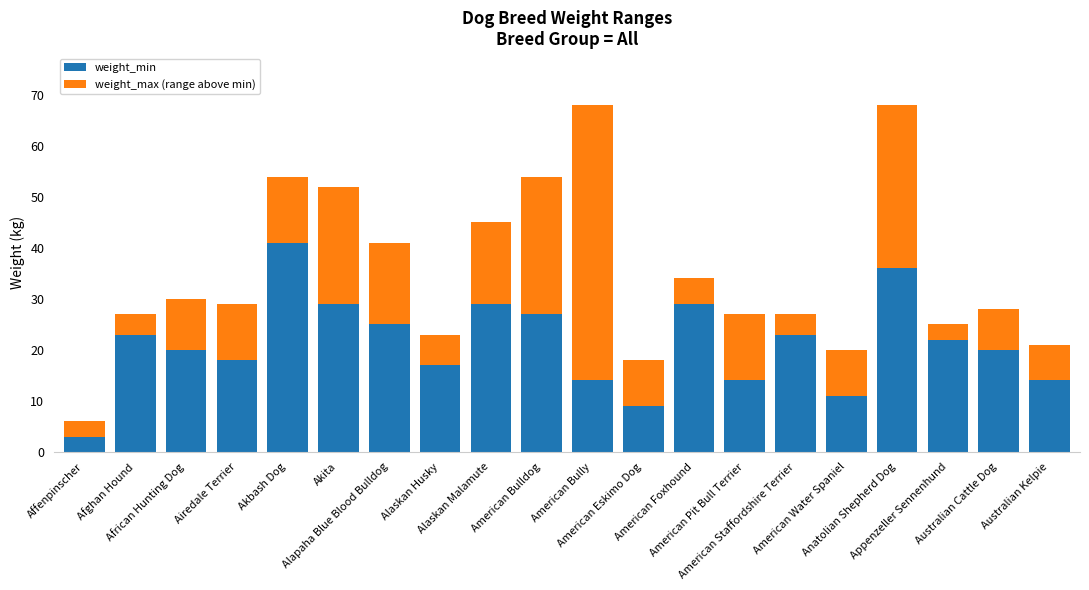

What is the average value of the weight_min series?

21